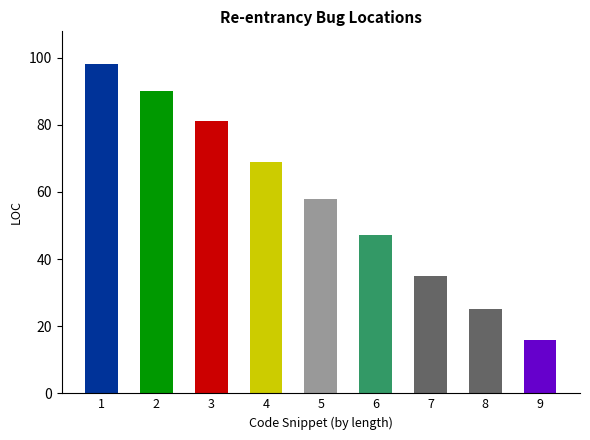

Reading right to left, transcribe all the data shown in this chart.

16	25	35	47	58	69	81	90	98